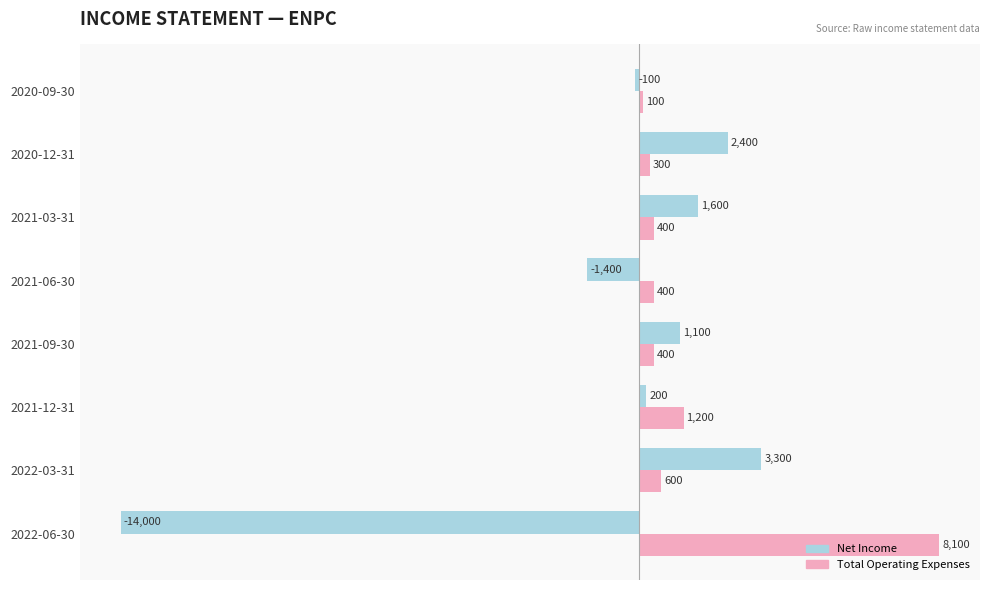

Which series has the widest spread of values?

Net Income